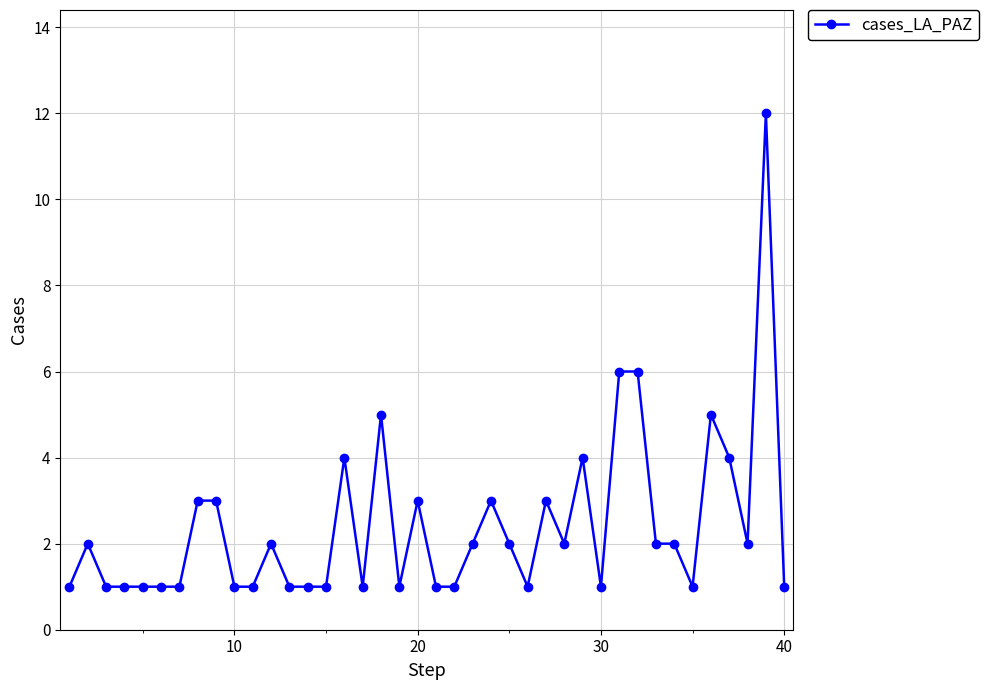

What is the value of the 11th point from the left?

1